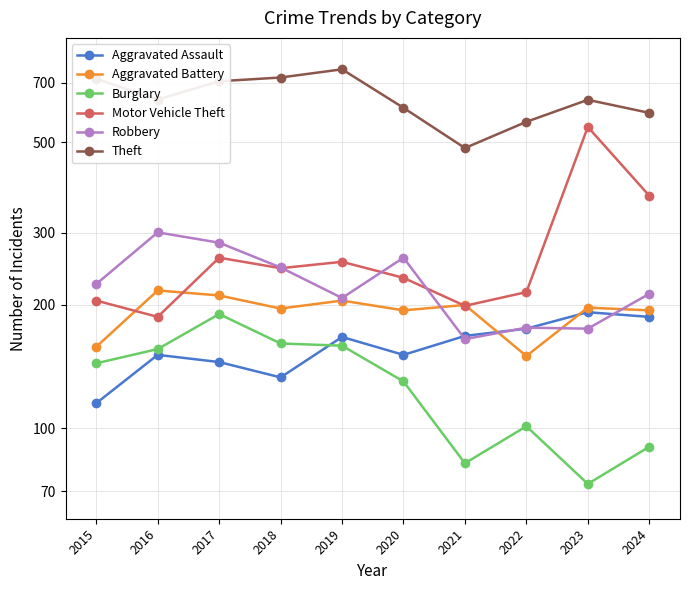

Which category has the lowest value in the Motor Vehicle Theft series?

2016